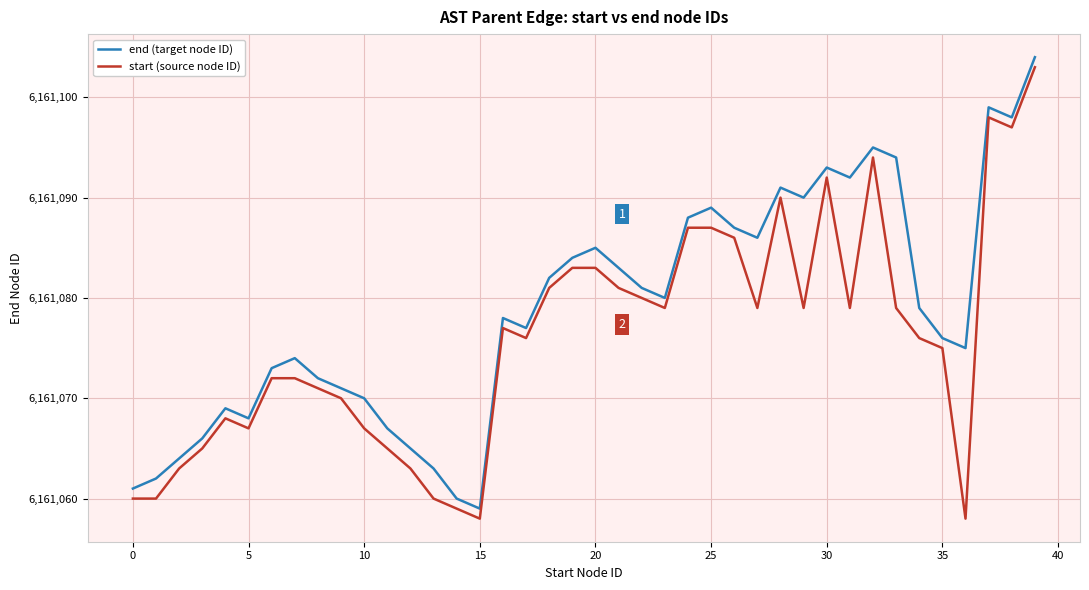

Which series has the largest total across all categories?

end (target node ID)